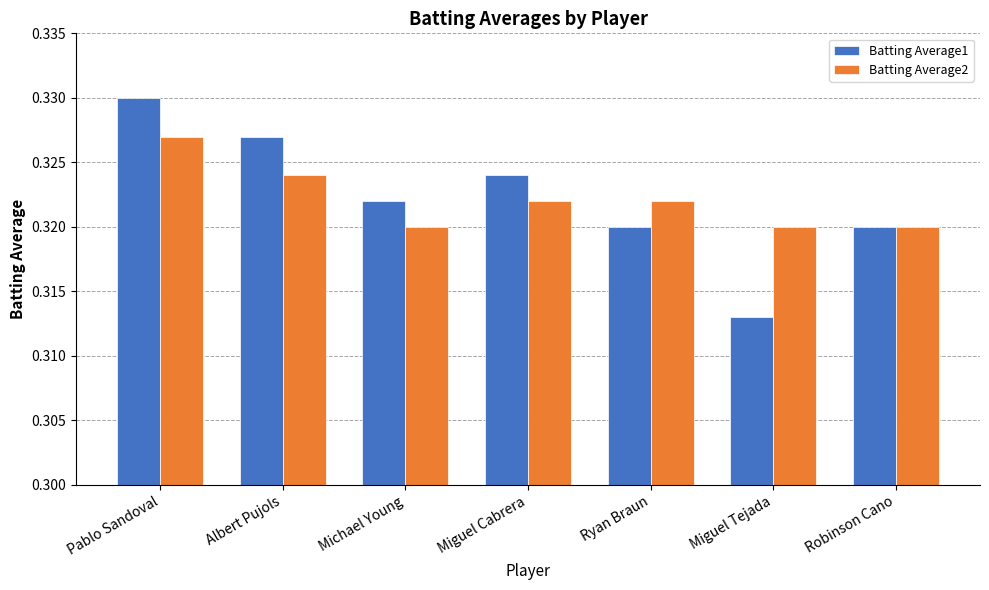

What are all the series names shown in the legend?

Batting Average1, Batting Average2